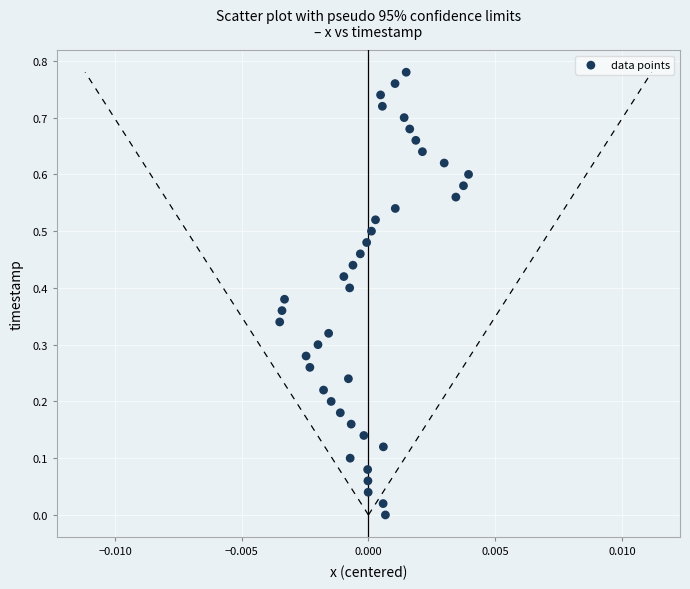

How many data points are displayed?

40